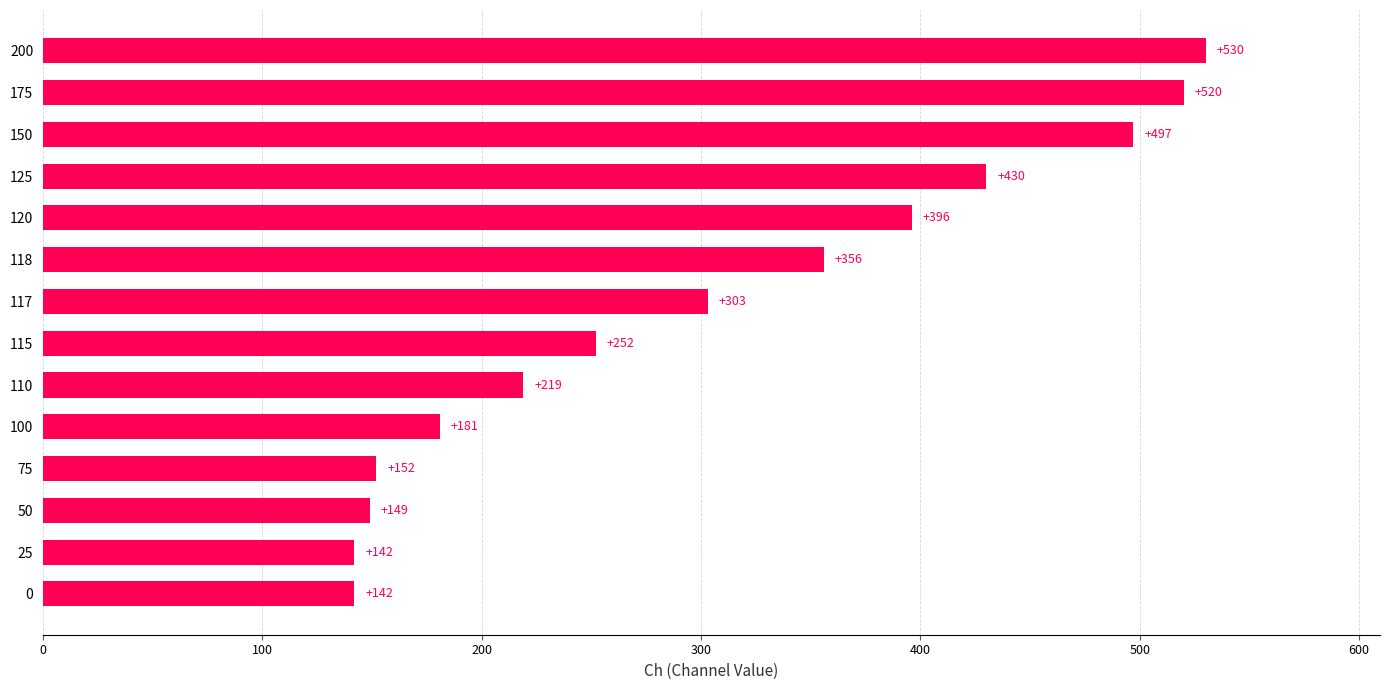

What is the ratio of the value at 50 to the value at 118?

0.4